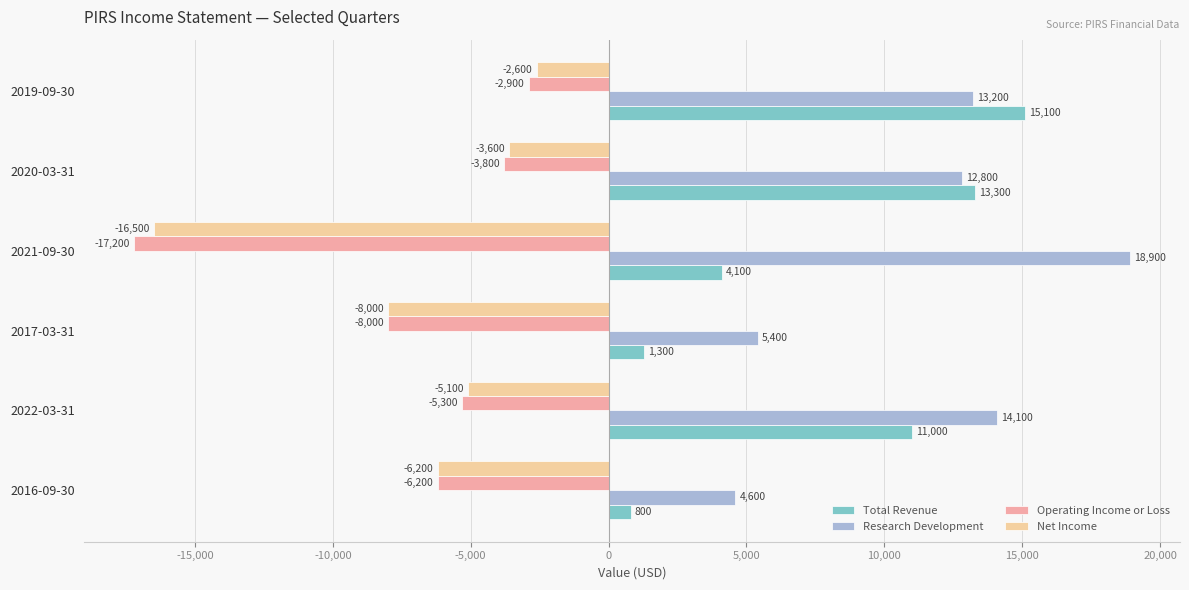

What is the difference between the highest and lowest values at 2020-03-31?

17100